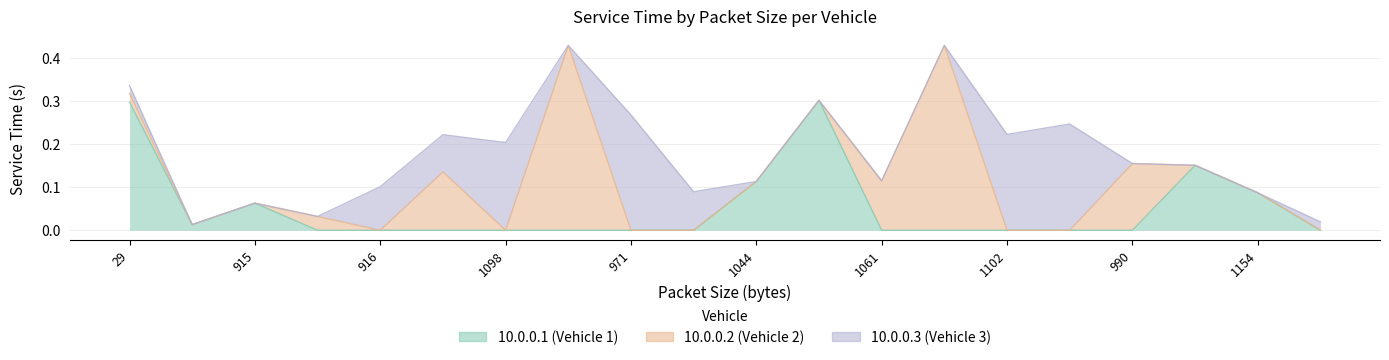

Which has a higher value, 1044 or 1027?

1044